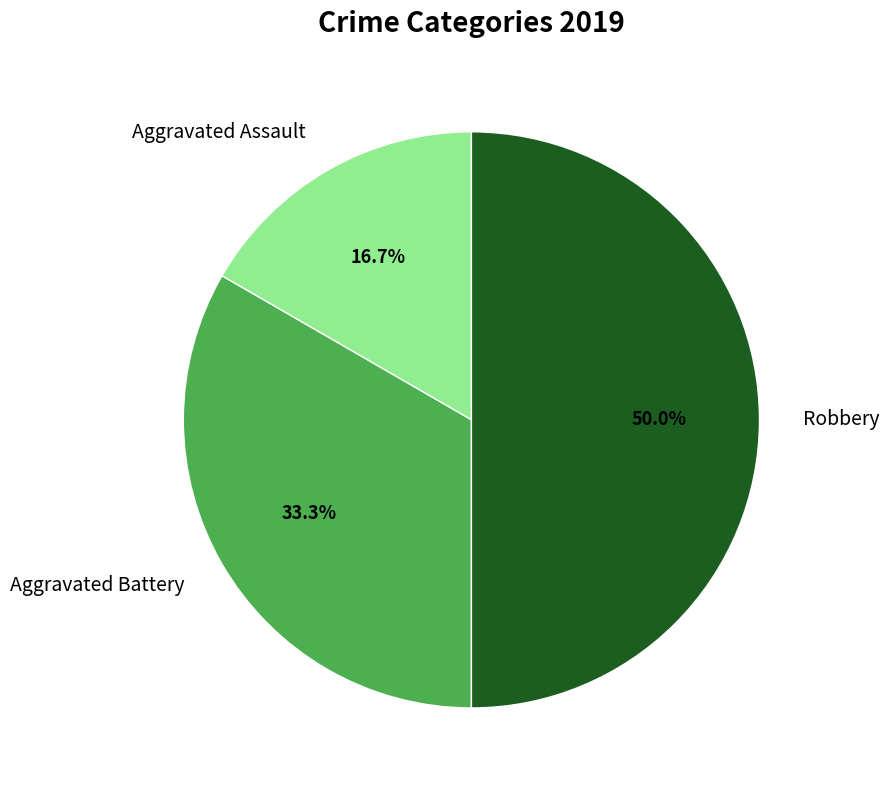

How many segments does this pie chart have?

3